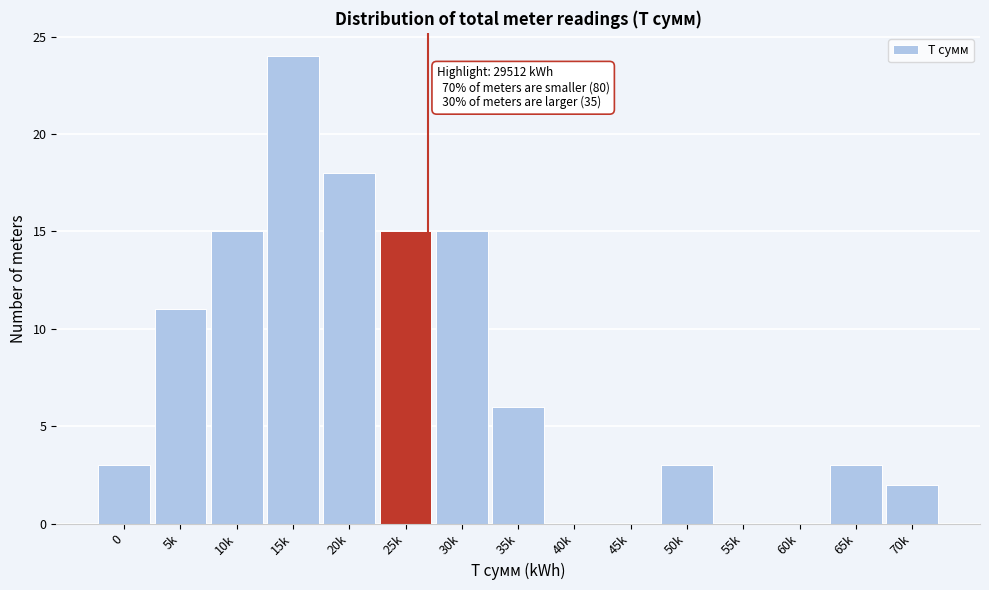

Reading left to right, transcribe all the data shown in this chart.

0=3	5k=11	10k=15	15k=24	20k=18	25k=15	30k=15	35k=6	40k=0	45k=0	50k=3	55k=0	60k=0	65k=3	70k=2